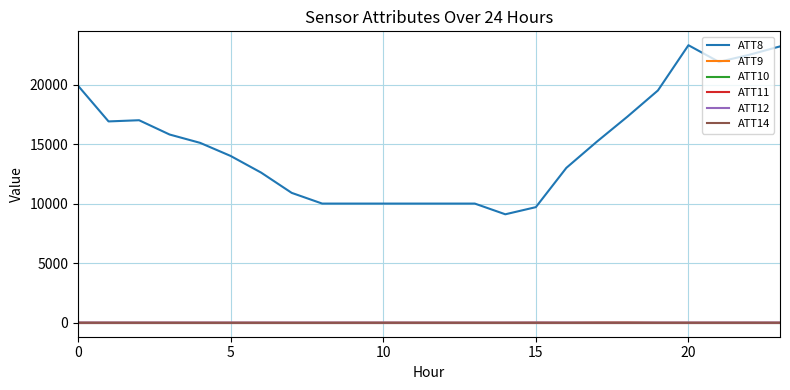

Where do ATT14 and ATT10 first cross each other?

5 and 10